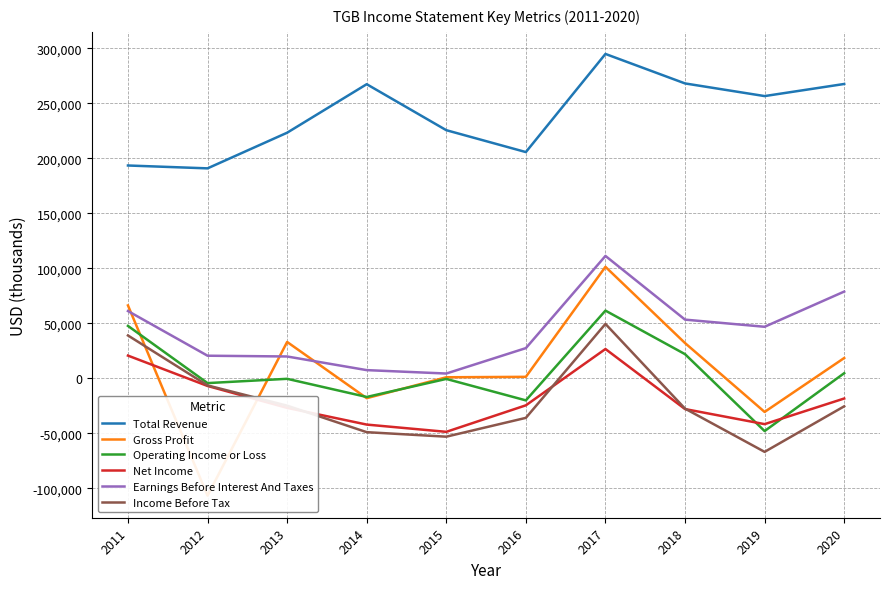

How many lines are shown in the chart?

6